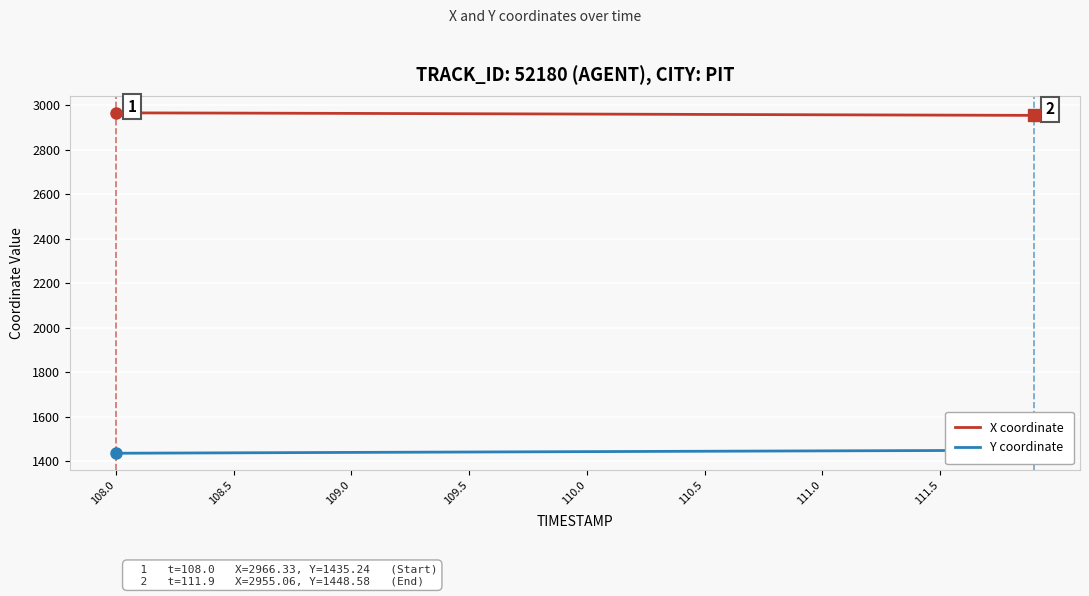

What is the maximum value for X coordinate?

2966.3